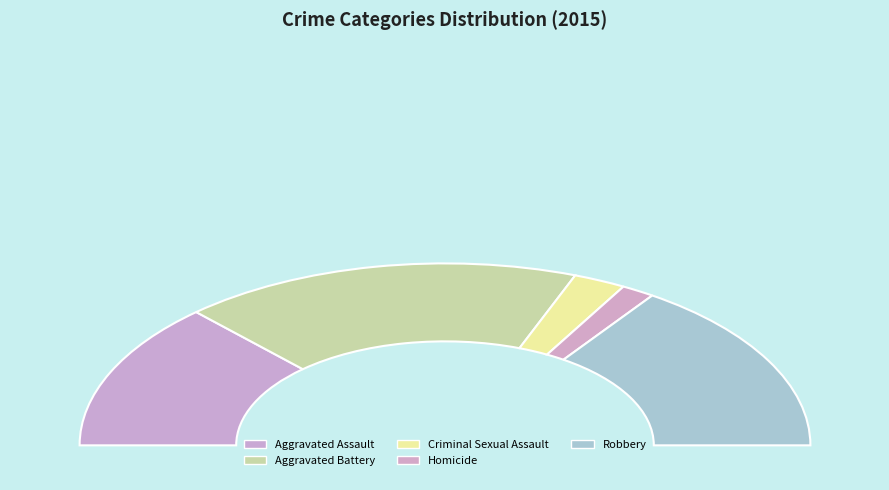

Does Robbery represent more than half of the total?

No